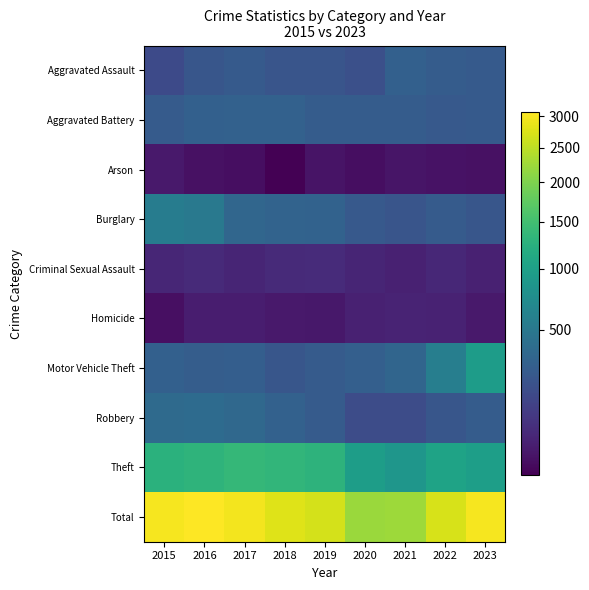

Which category has the highest value across all series?

2016